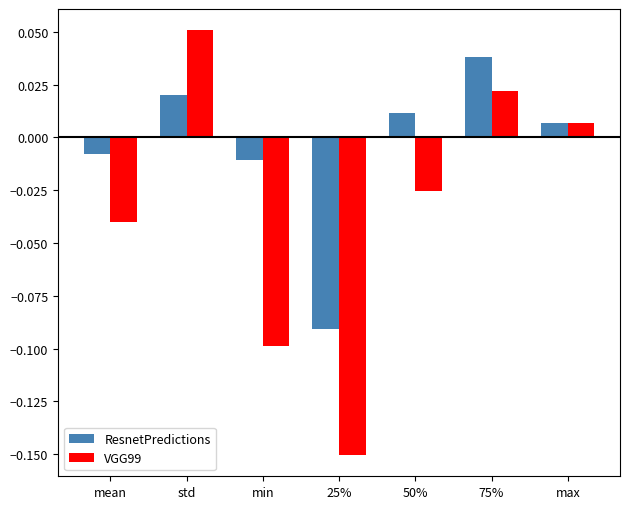

The value of VGG99 at 25% is -0.1. True or false?

False